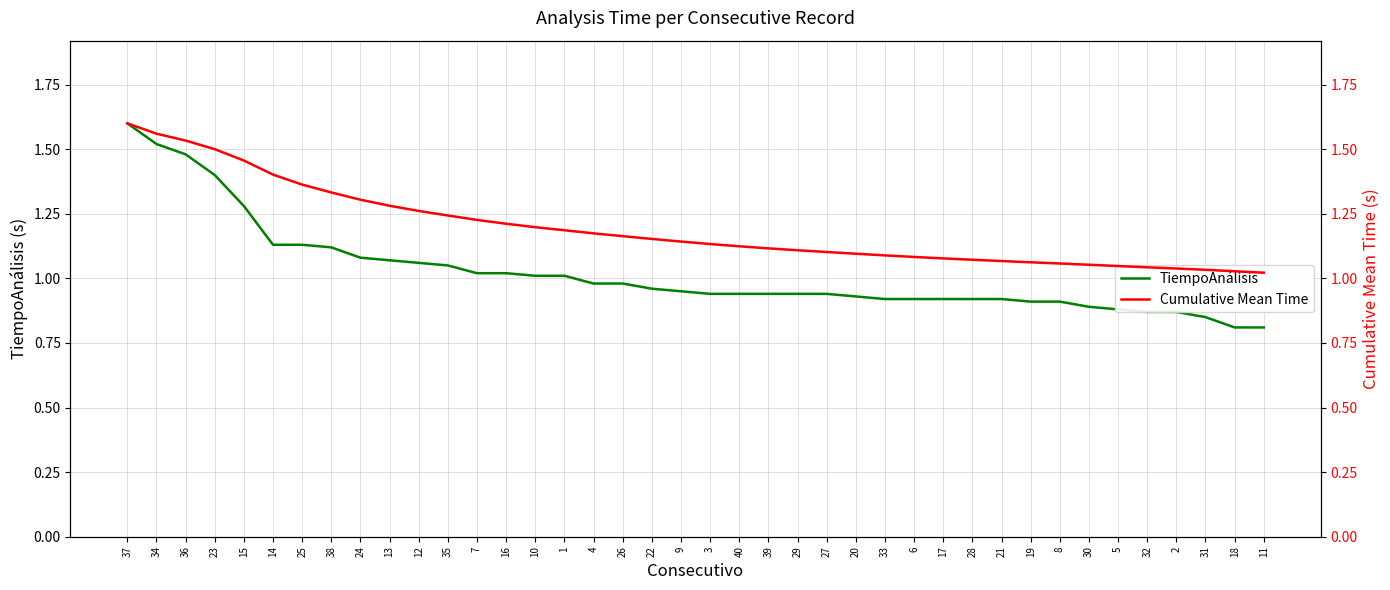

What are all the series names shown in the legend?

TiempoAnálisis, Cumulative Mean Time